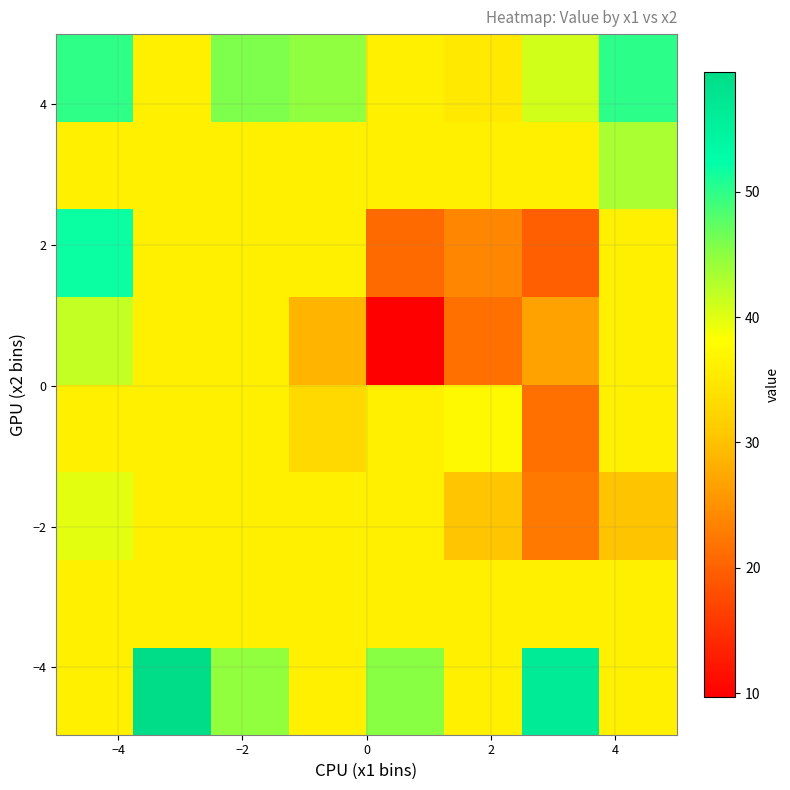

How many data points does each series have?

8